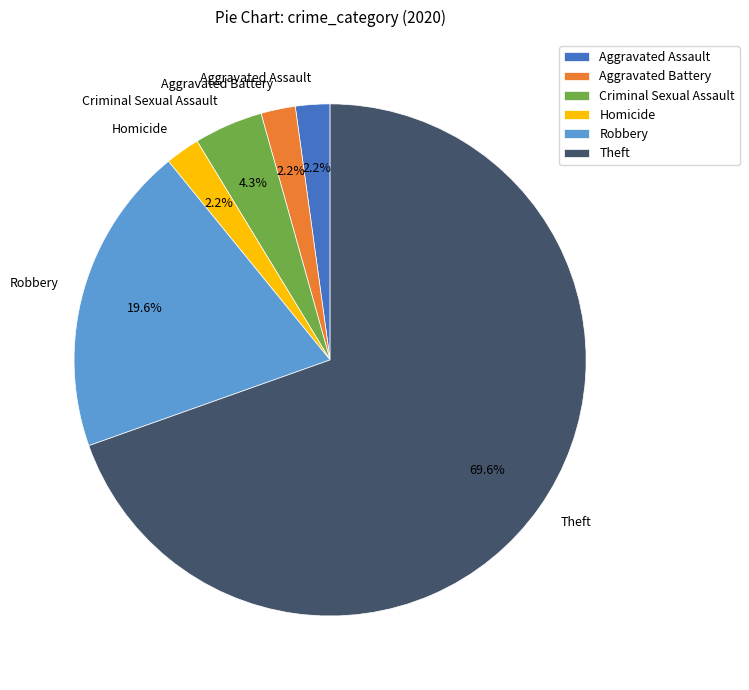

How many segments does this pie chart have?

6